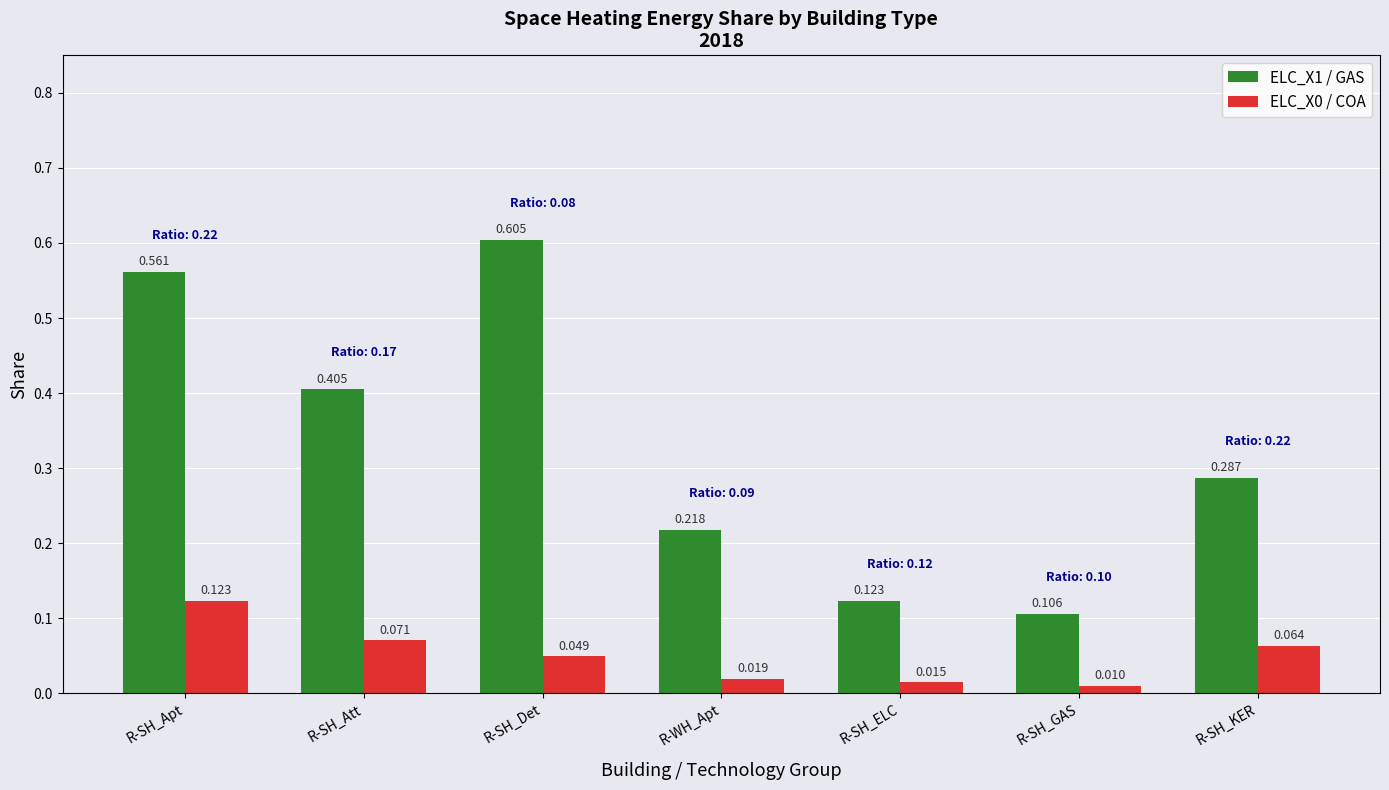

Rank the categories by ELC_X1 / GAS value from highest to lowest.

R-SH_Det, R-SH_Apt, R-SH_Att, R-SH_KER, R-WH_Apt, R-SH_ELC, R-SH_GAS